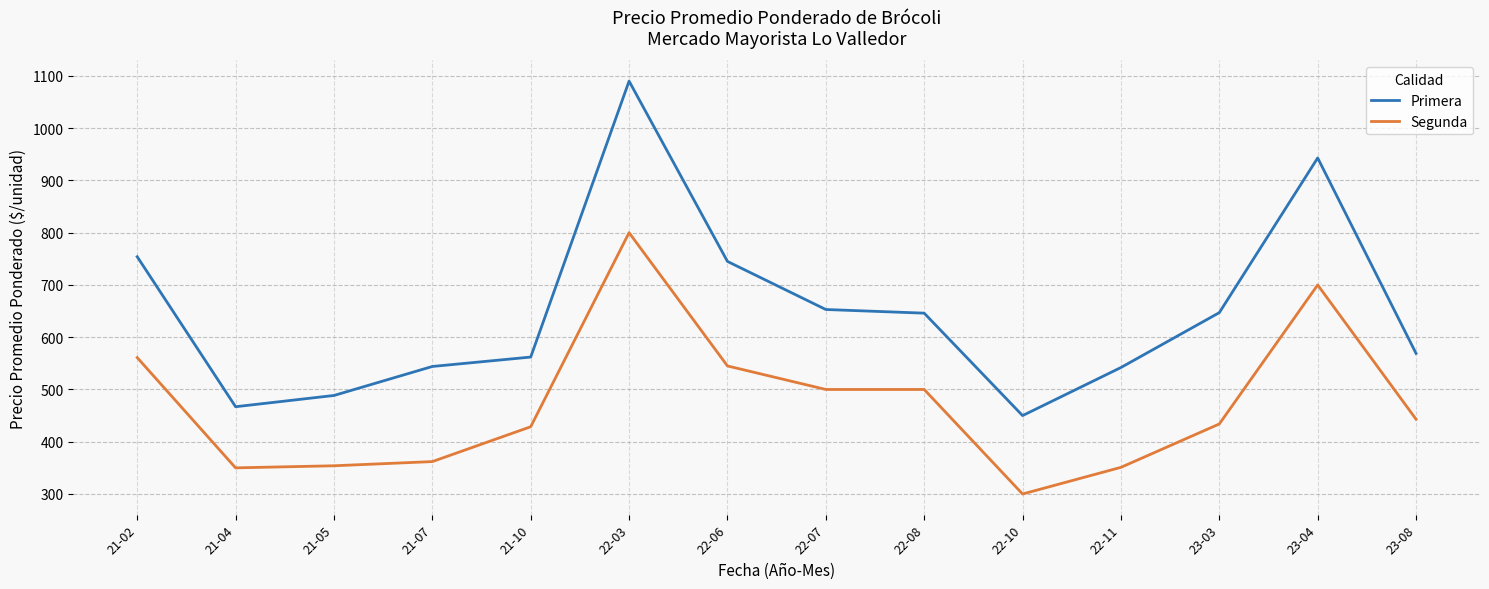

True or false: Segunda has a value of 350.0 at 21-04.

True